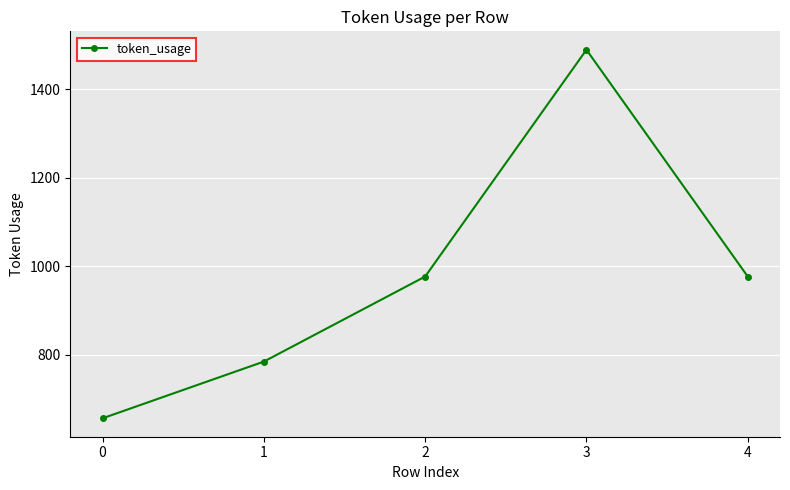

Is it true that the value at 1 is 785?

True